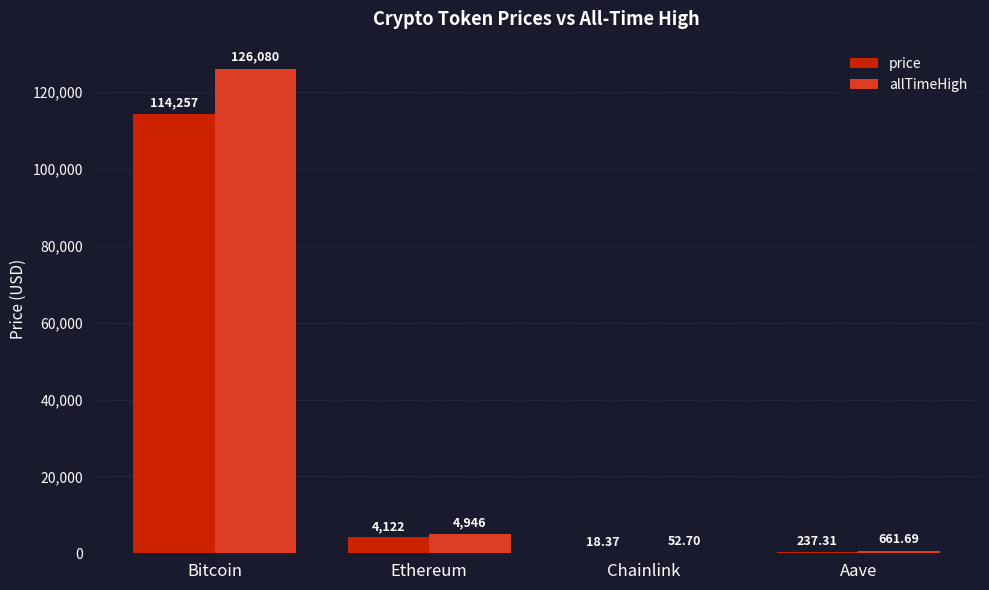

Are the bars grouped side by side (vs. stacked)?

Yes